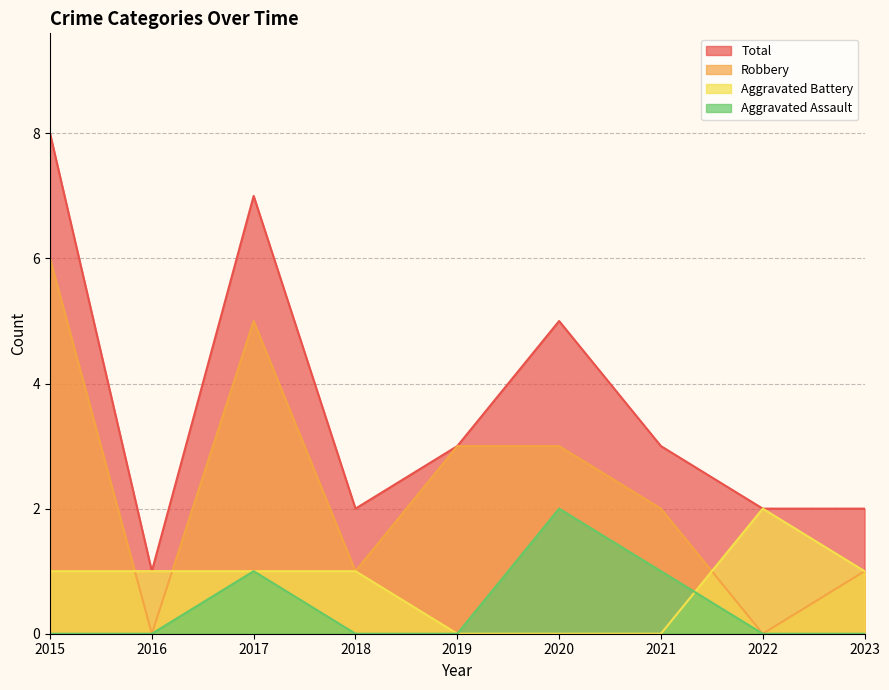

True or false: Aggravated Assault and Robbery cross at least once.

False